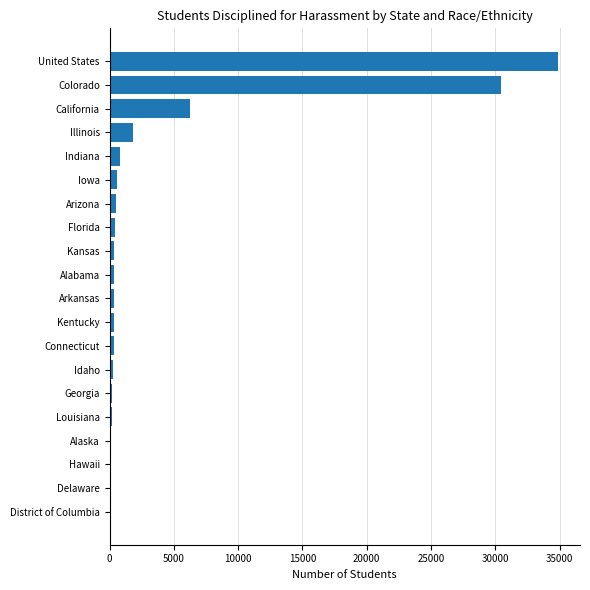

What is the sum of all values?

78109